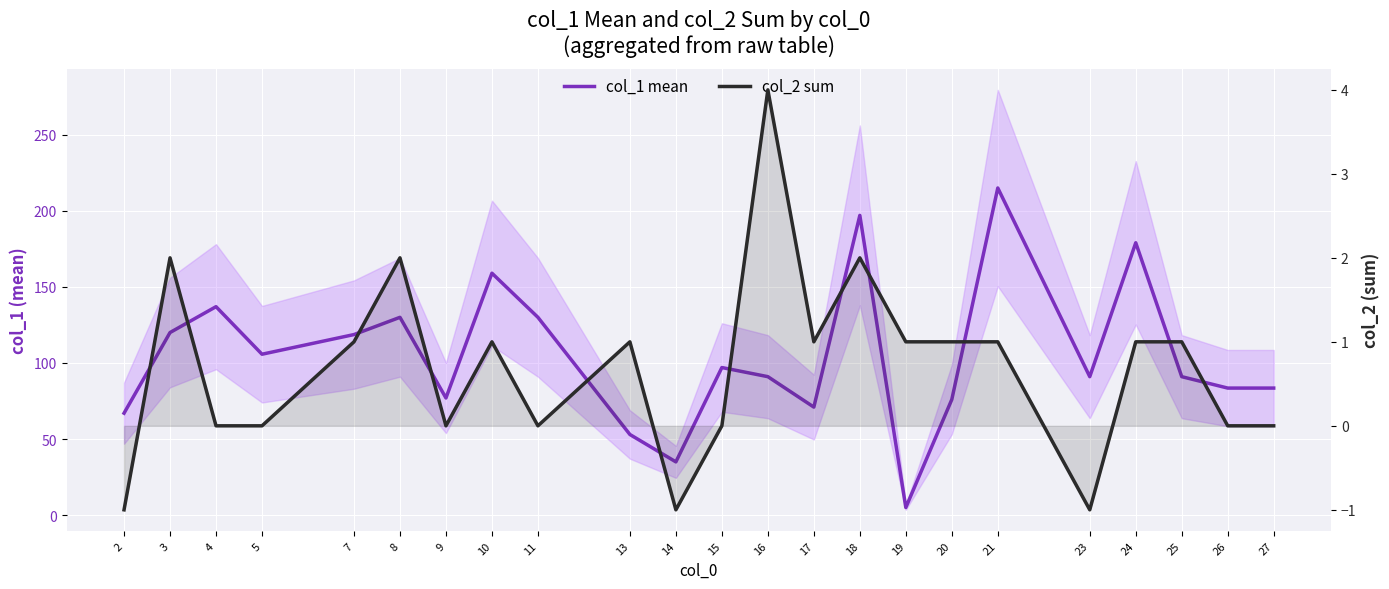

Between 19 and 13, which is larger?

13